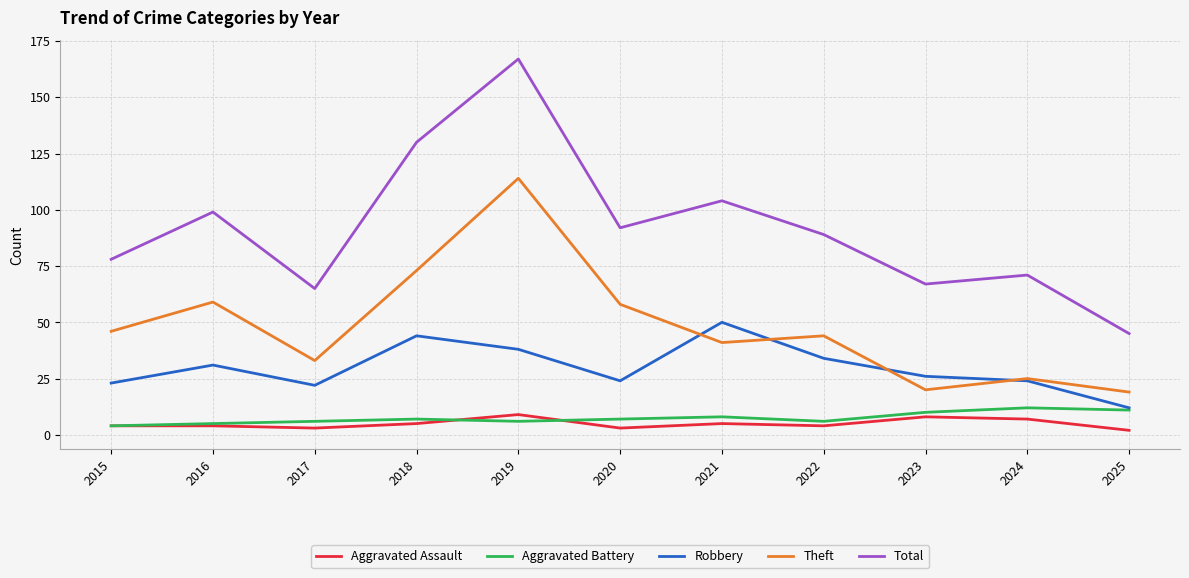

In Robbery, how many points are lower than both neighbors (excluding endpoints)?

2